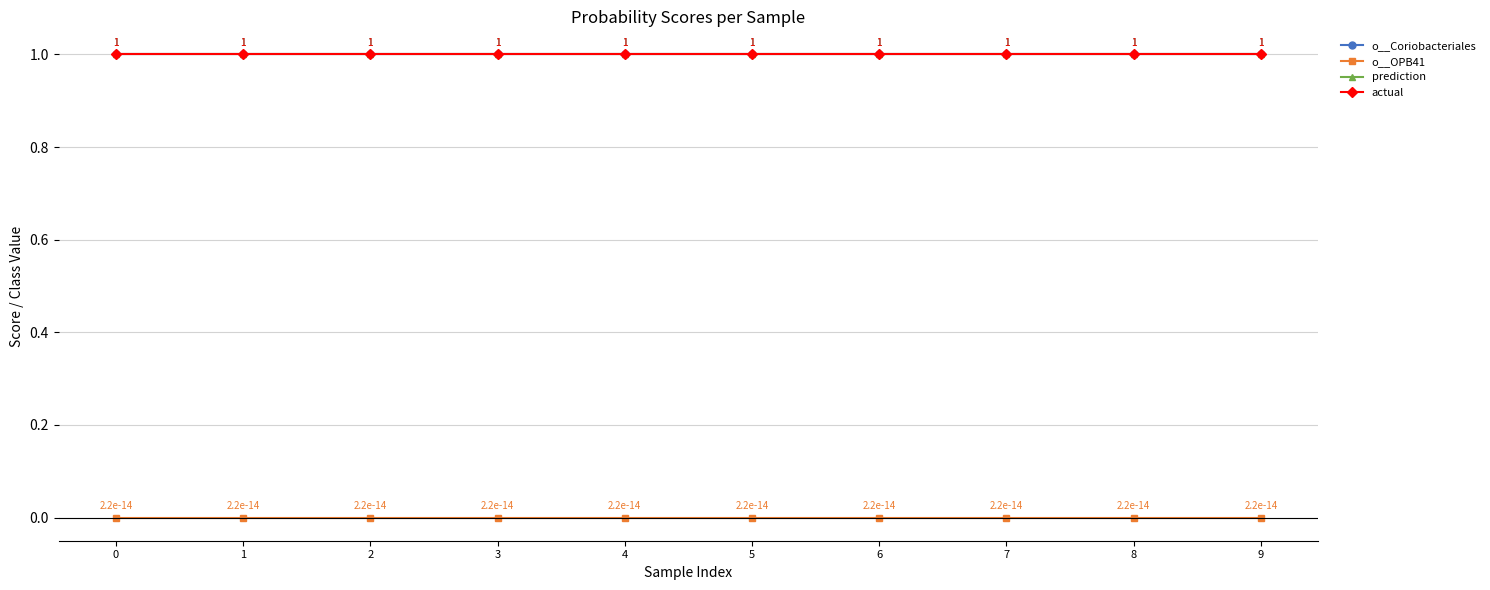

The value of prediction at 5 is 1.0. True or false?

True